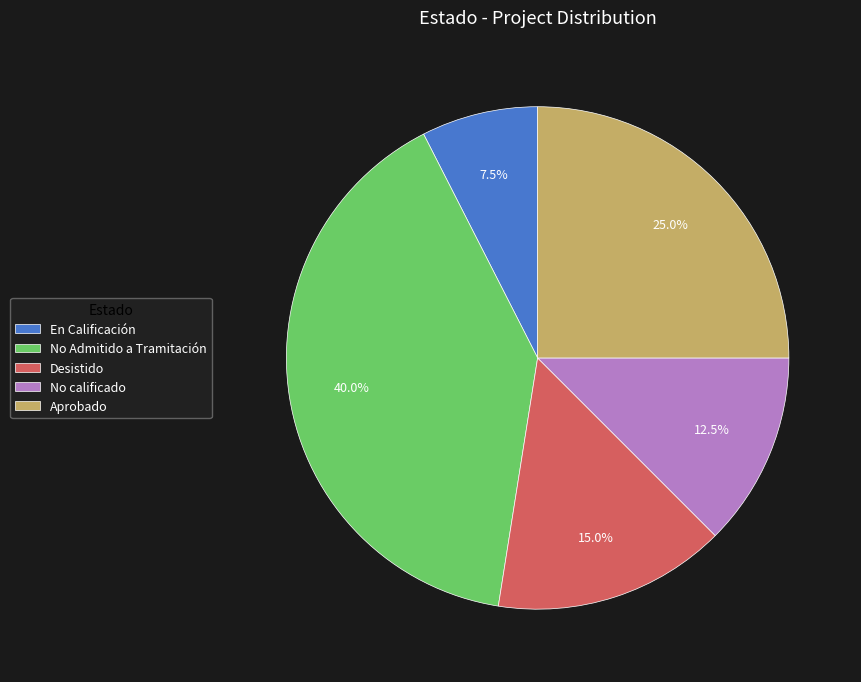

Which has a higher value, Desistido or En Calificación?

Desistido